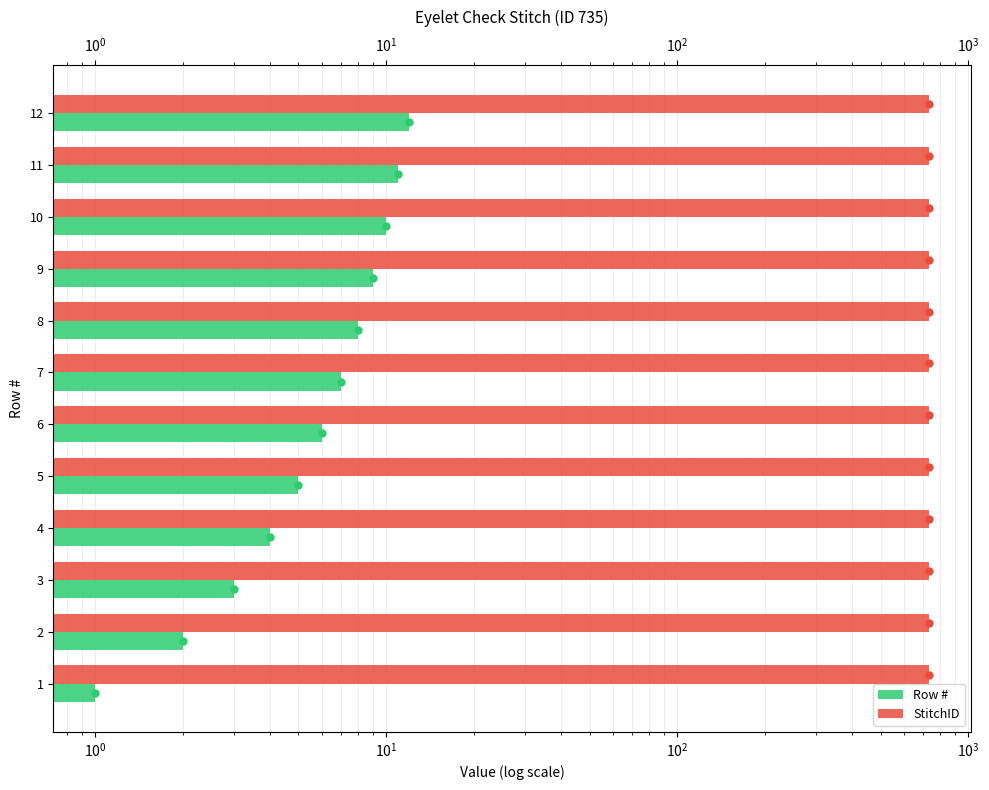

How many series are shown in this chart?

2